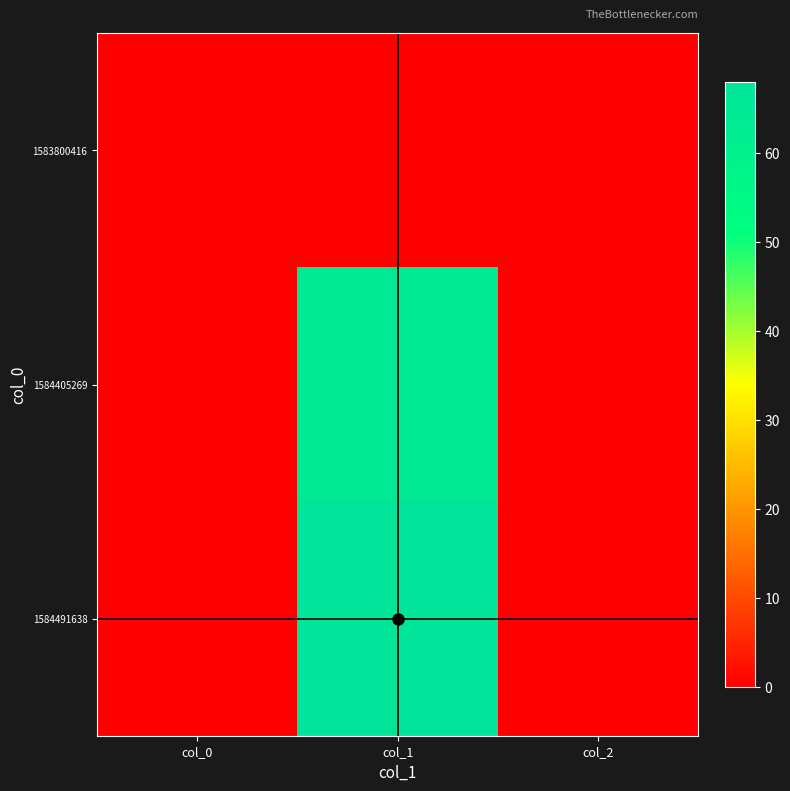

What is the maximum value shown in the chart?

68